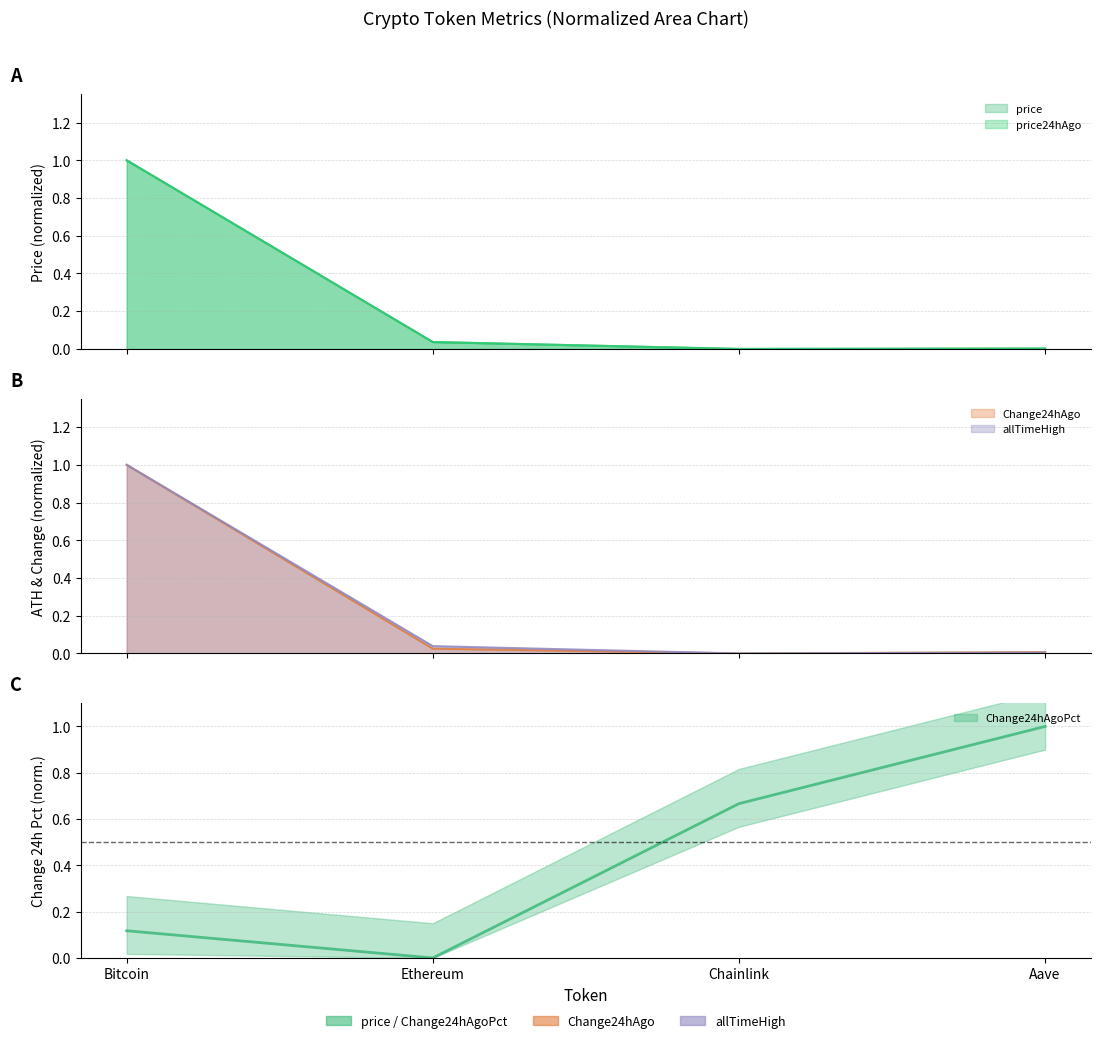

Is the value of Change24hAgoPct at Bitcoin greater than the value of allTimeHigh at Chainlink?

Yes